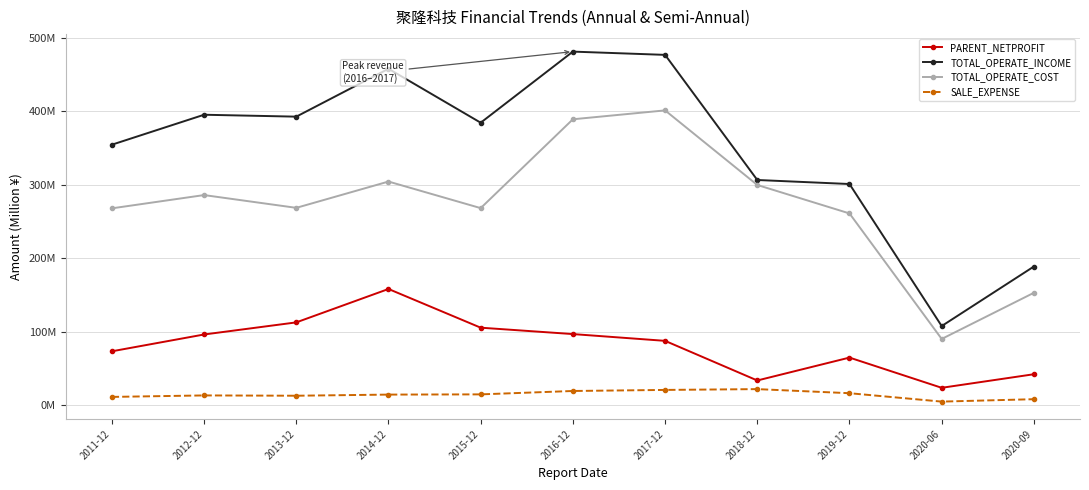

Does the chart have visible grid lines?

Yes